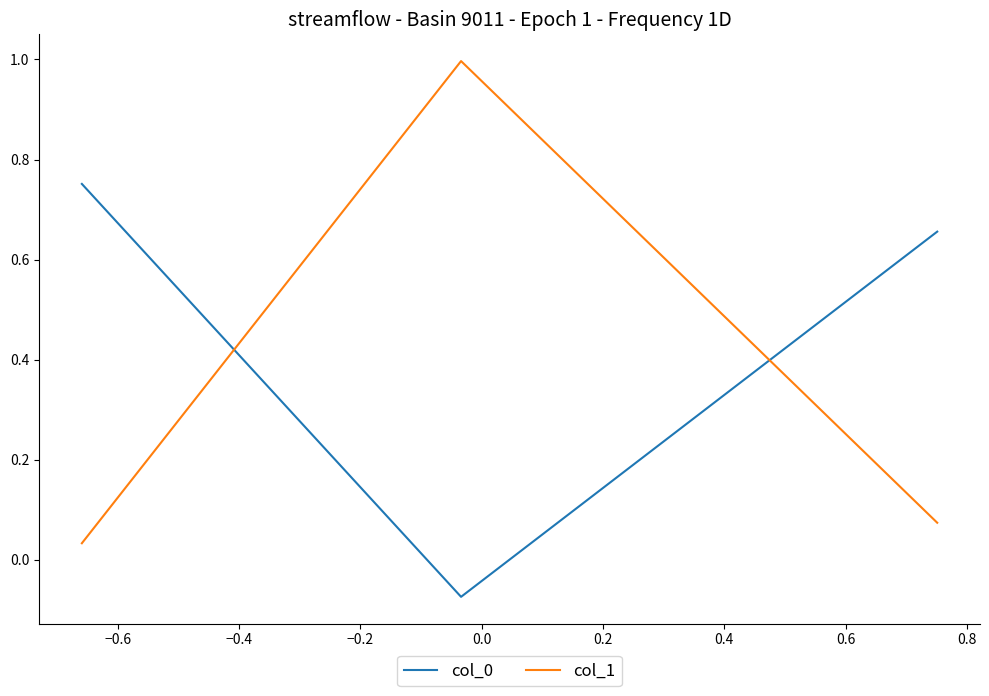

At how many categories does at least one series exceed 0?

3